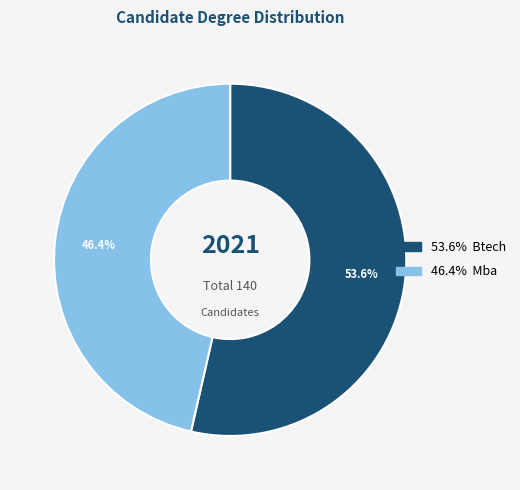

Is there any slice that represents more than half of the pie?

Yes